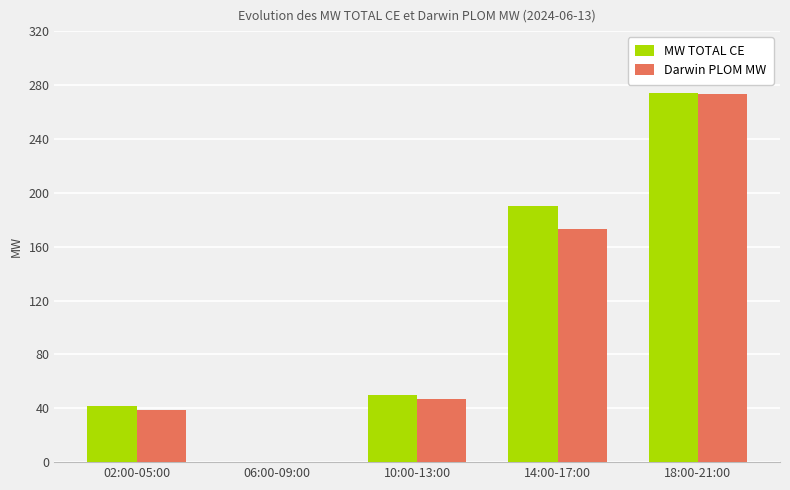

What is the sum of all MW TOTAL CE values?

555.4